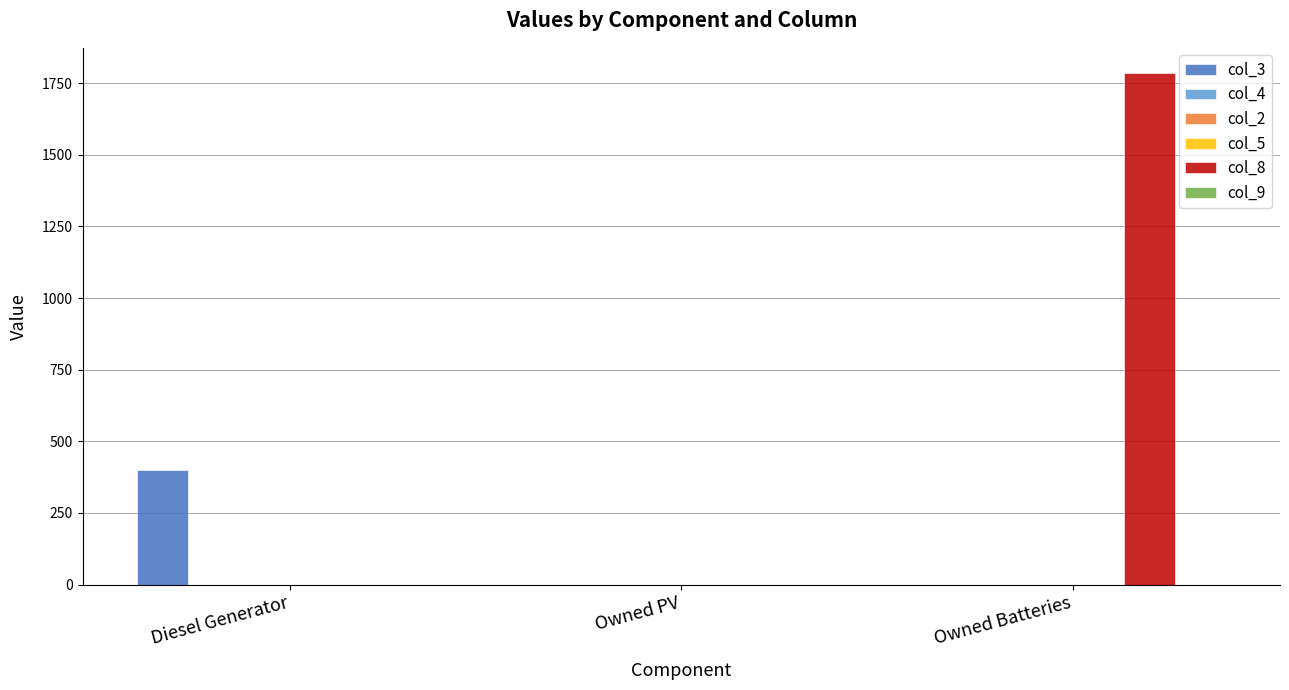

Which has a higher value, Owned Batteries or Diesel Generator?

Diesel Generator